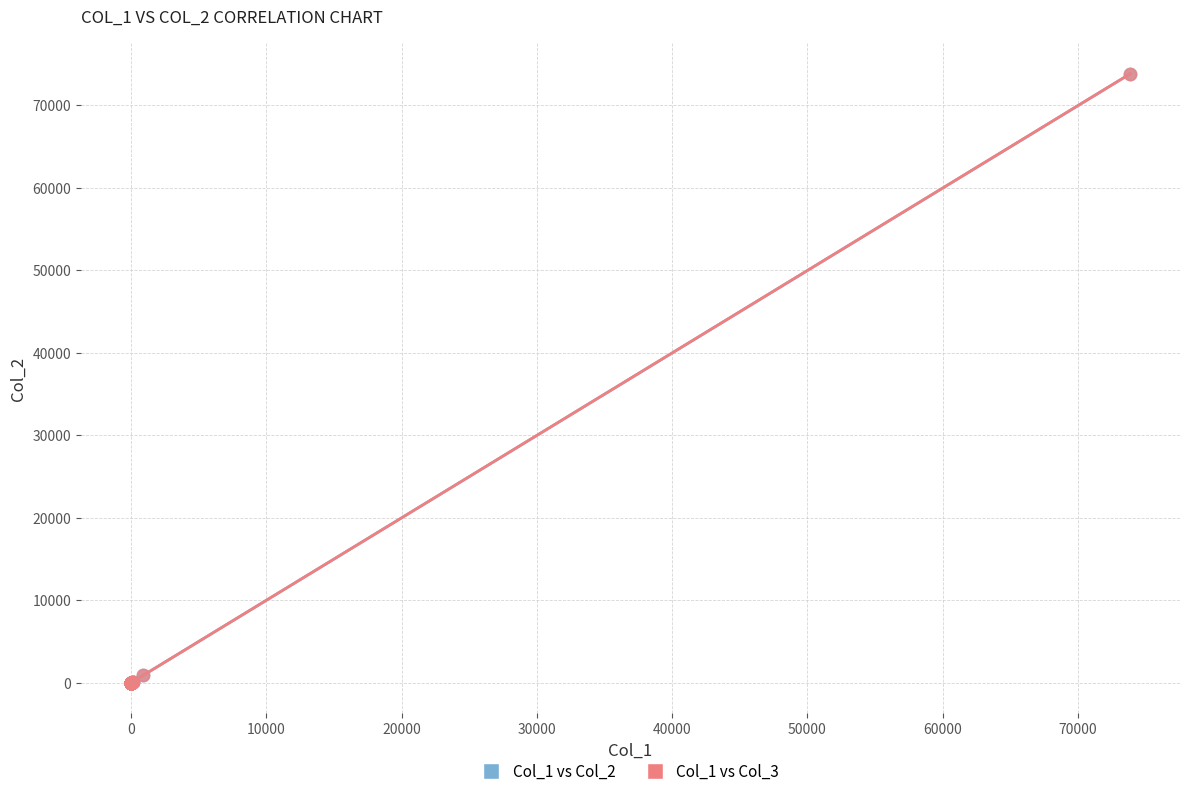

Which series has the widest spread of Y values?

Col_1 vs Col_3